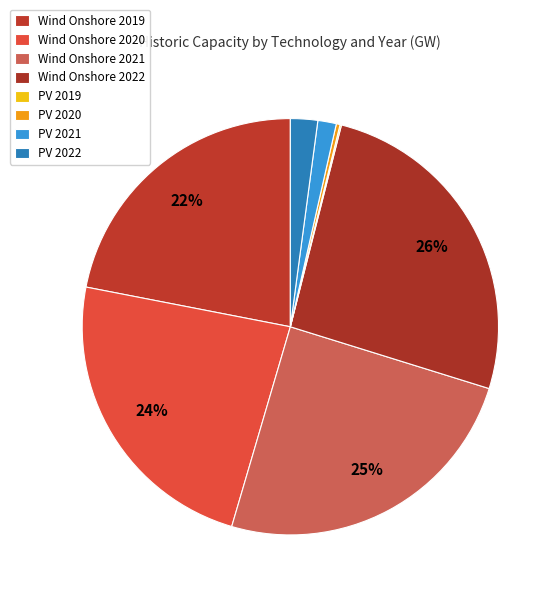

How much of the chart is everything except Wind Onshore 2022?

74.2%